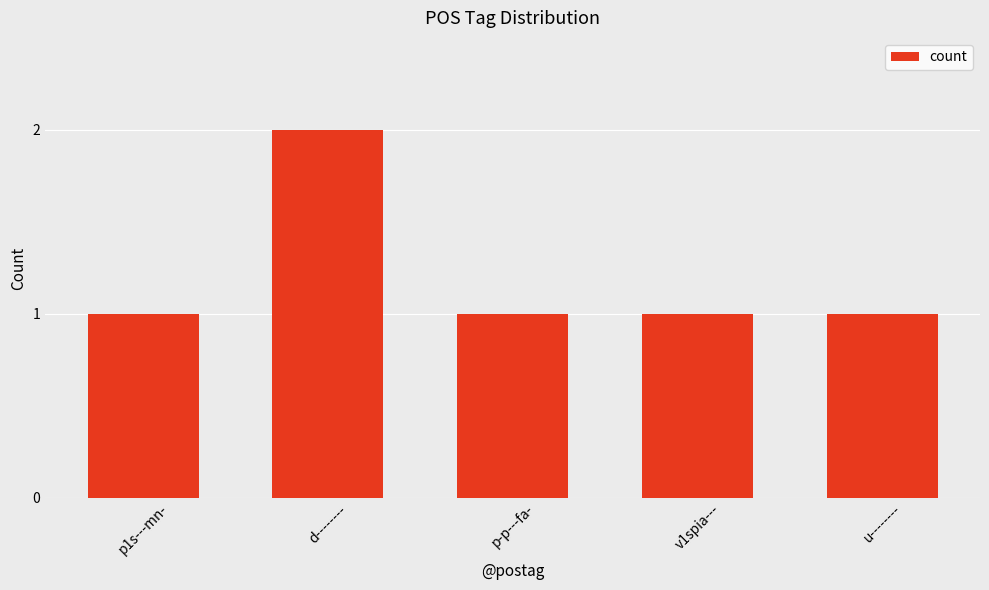

Reading right to left, list all the values displayed in this chart.

u--------=1	v1spia---=1	p-p---fa-=1	d--------=2	p1s---mn-=1